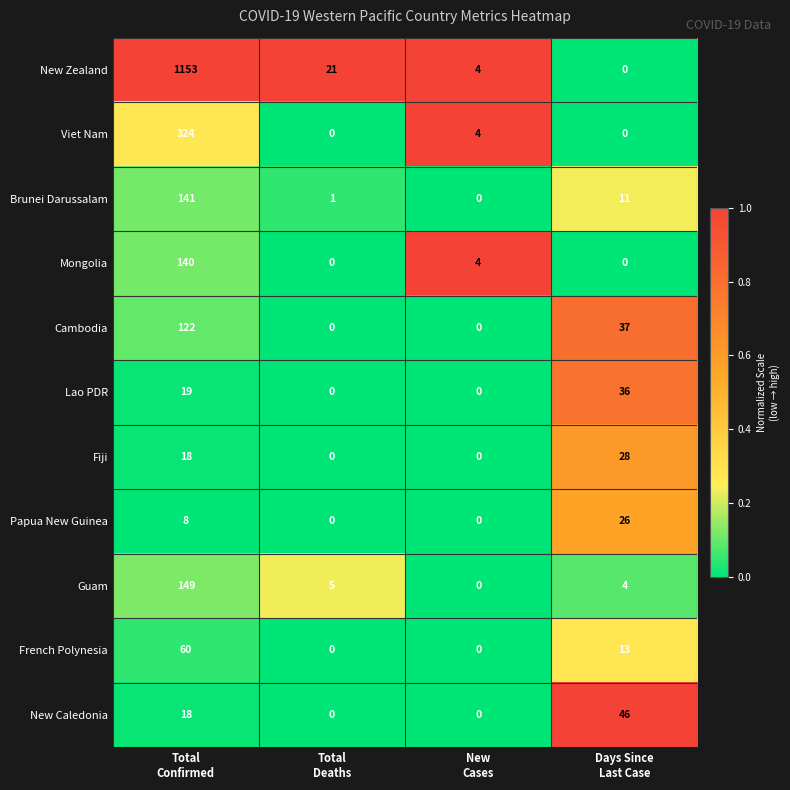

What is the greatest value displayed?

1153